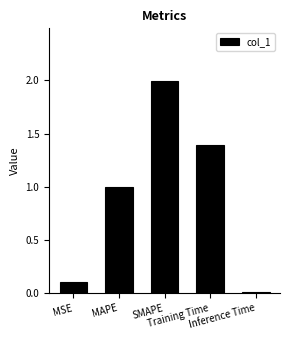

What is the difference between the maximum and minimum values?

2.0